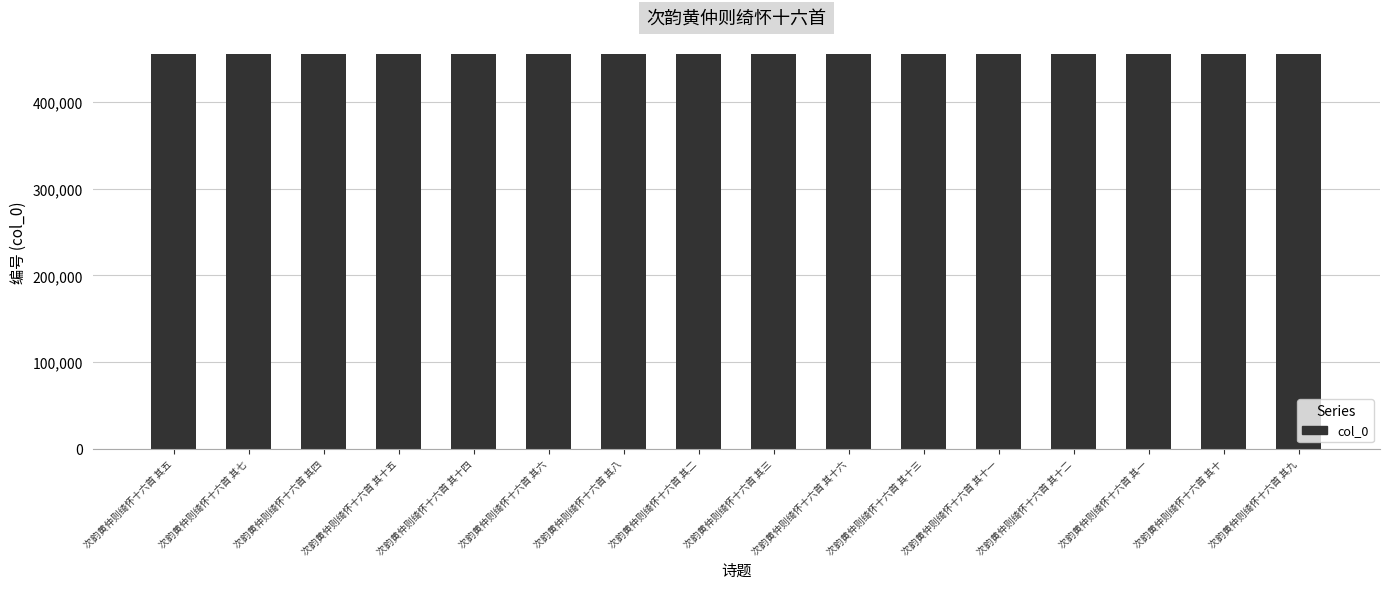

What is the sum of all values?

7291848